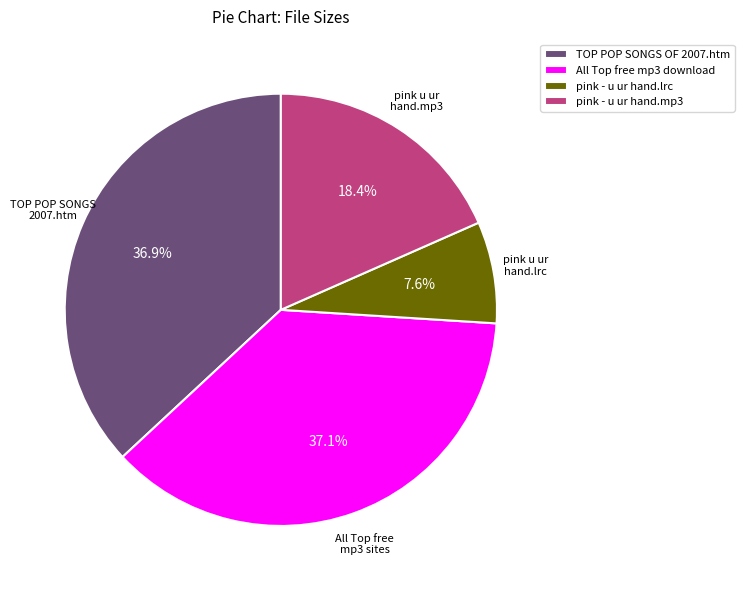

Which category has the smallest portion of the pie?

pink - u ur hand.lrc